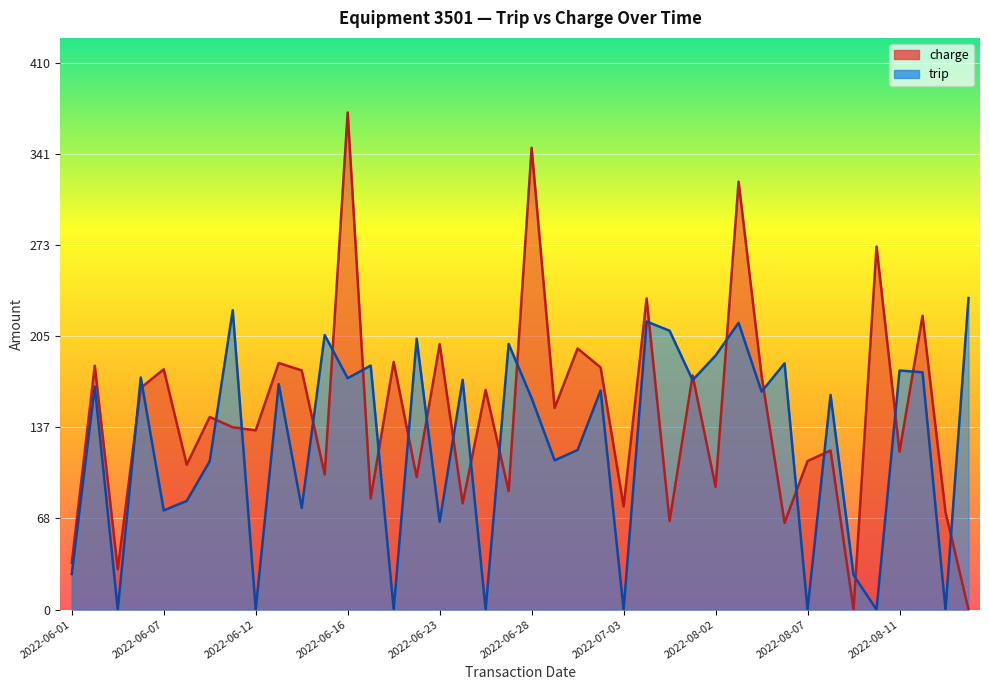

True or false: charge has more than 2 interior local peaks.

True